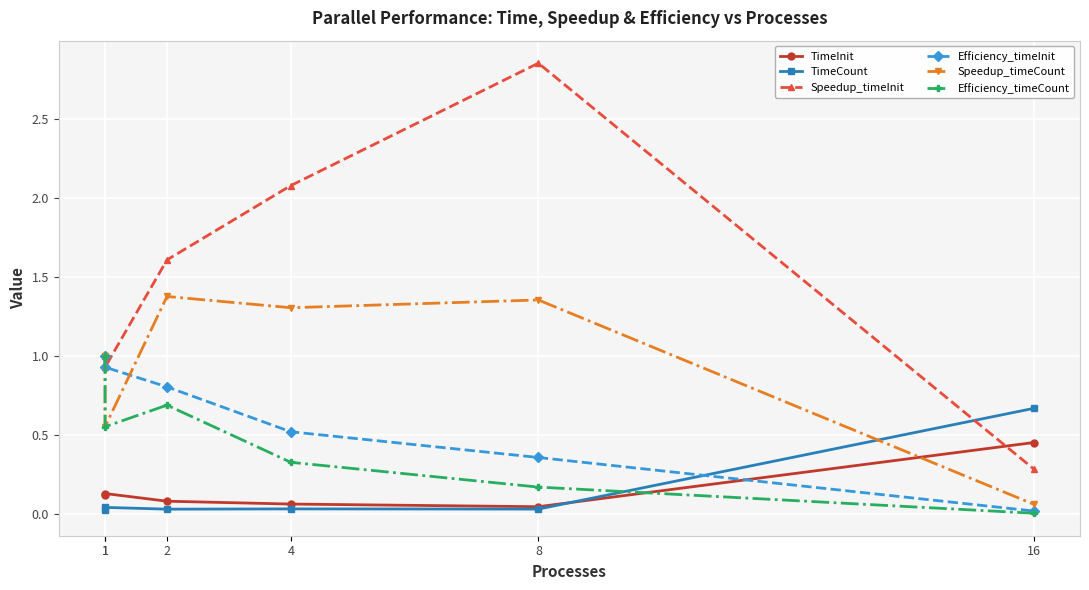

What value does the Efficiency_timeCount series have at 4?

0.3